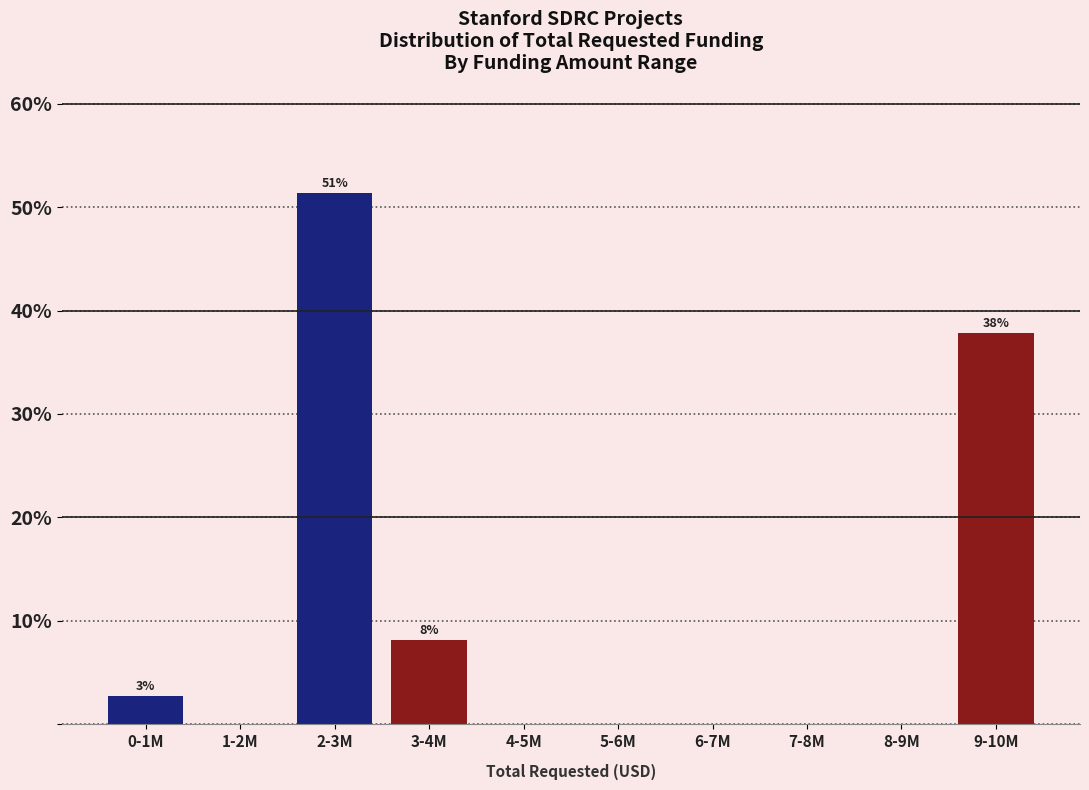

Reading left to right, list all the values displayed in this chart.

0-1M=2.7	1-2M=0.0	2-3M=51.4	3-4M=8.1	4-5M=0.0	5-6M=0.0	6-7M=0.0	7-8M=0.0	8-9M=0.0	9-10M=37.8